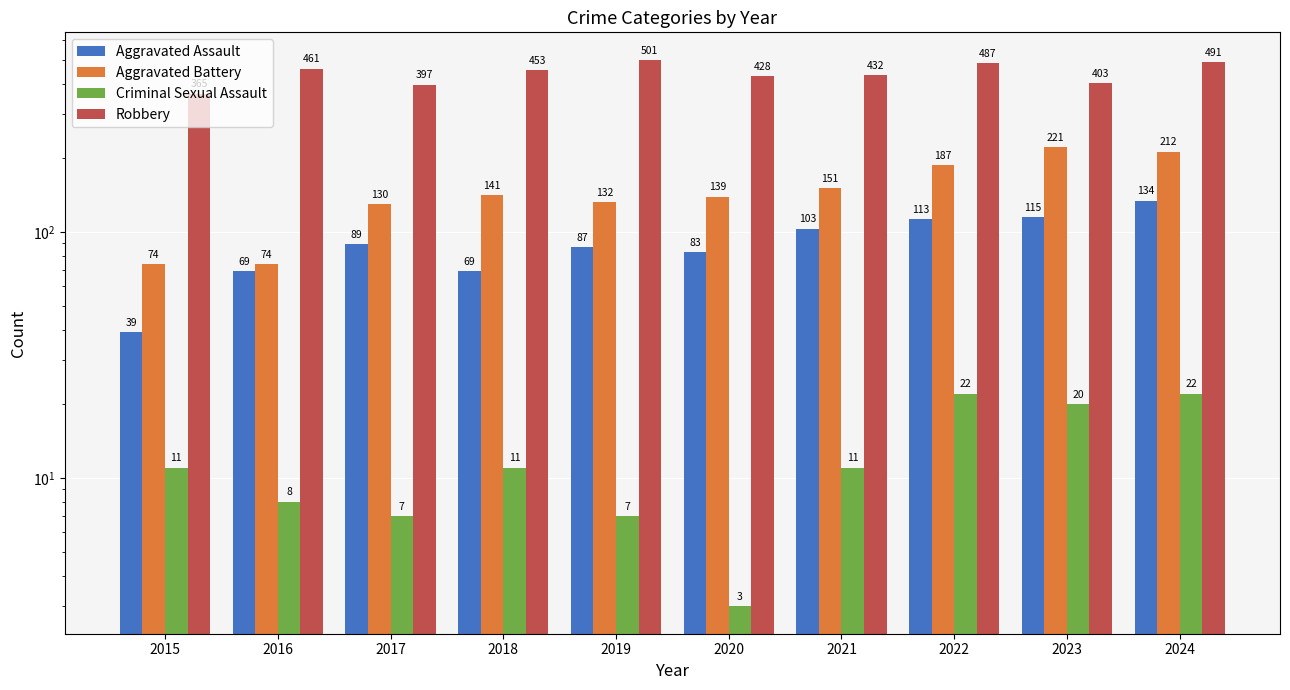

At which category does the chart reach its peak across all series?

2019